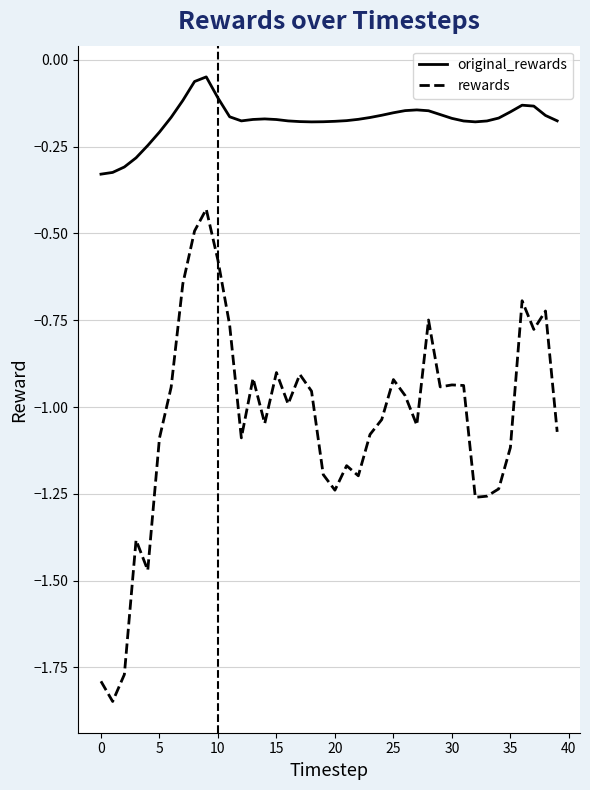

Which series has the widest spread of values?

rewards